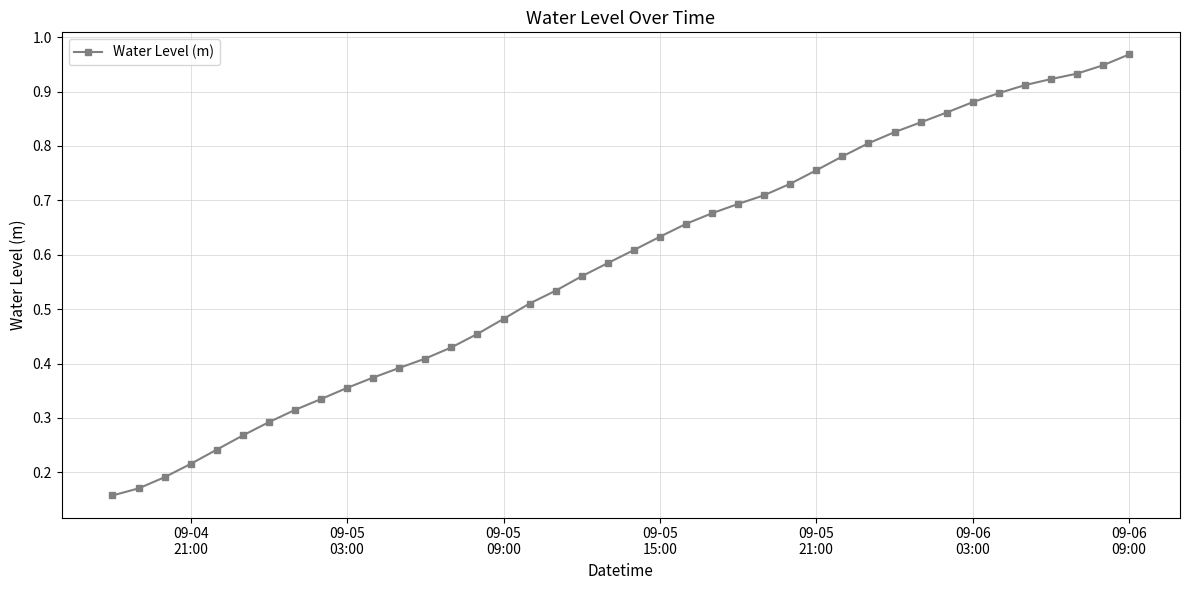

What is the sum of all values?

23.3